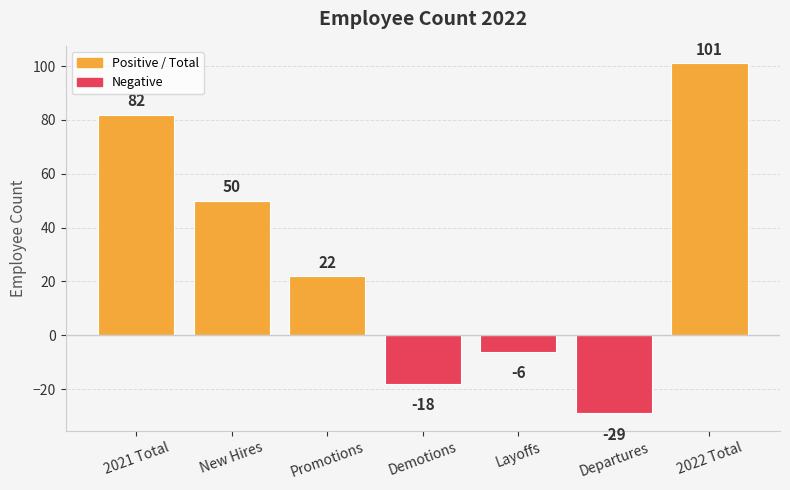

Which has a higher value, 2022 Total or 2021 Total?

2022 Total